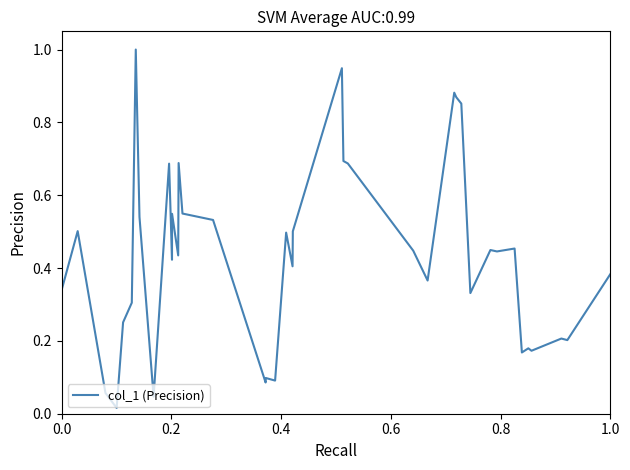

What is the maximum value shown in the chart?

1.0